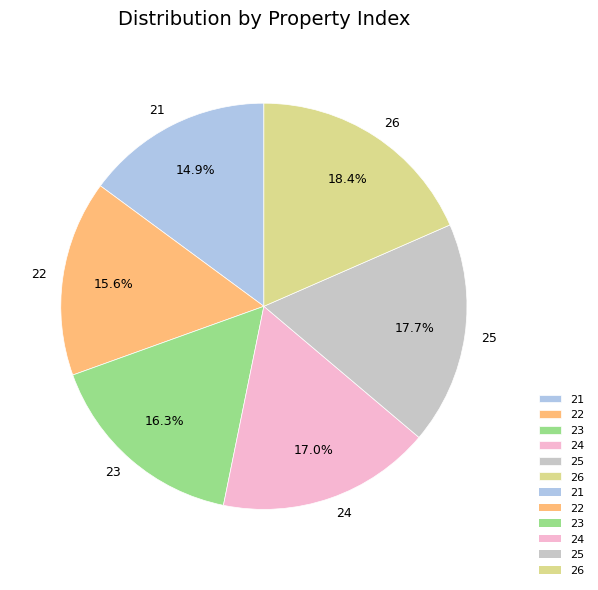

Is 23 the majority of the pie?

No